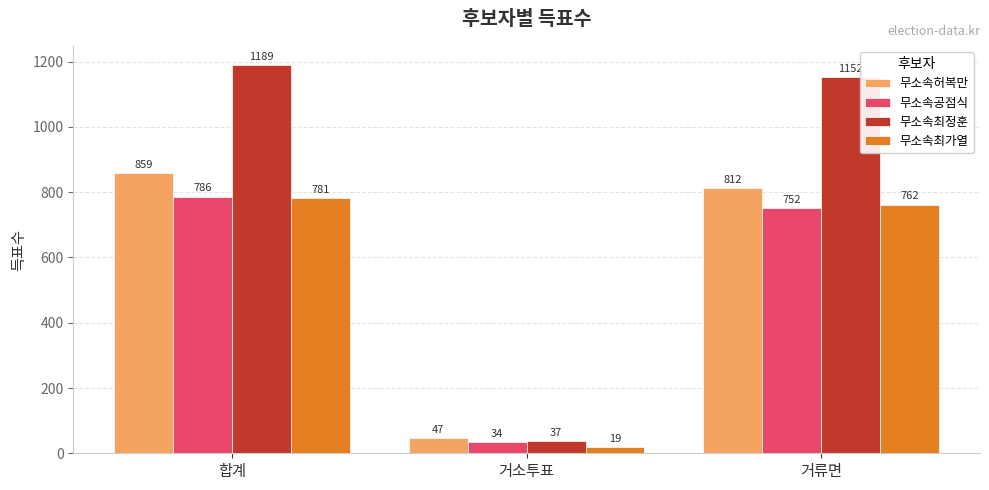

Does the chart contain stacked bars?

No